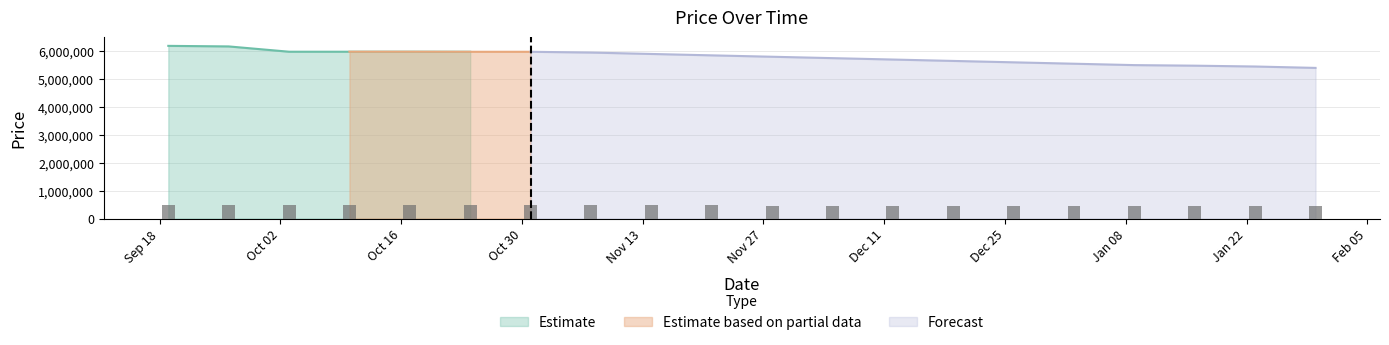

Where does the Price series first go above 5850000?

2023-09-19